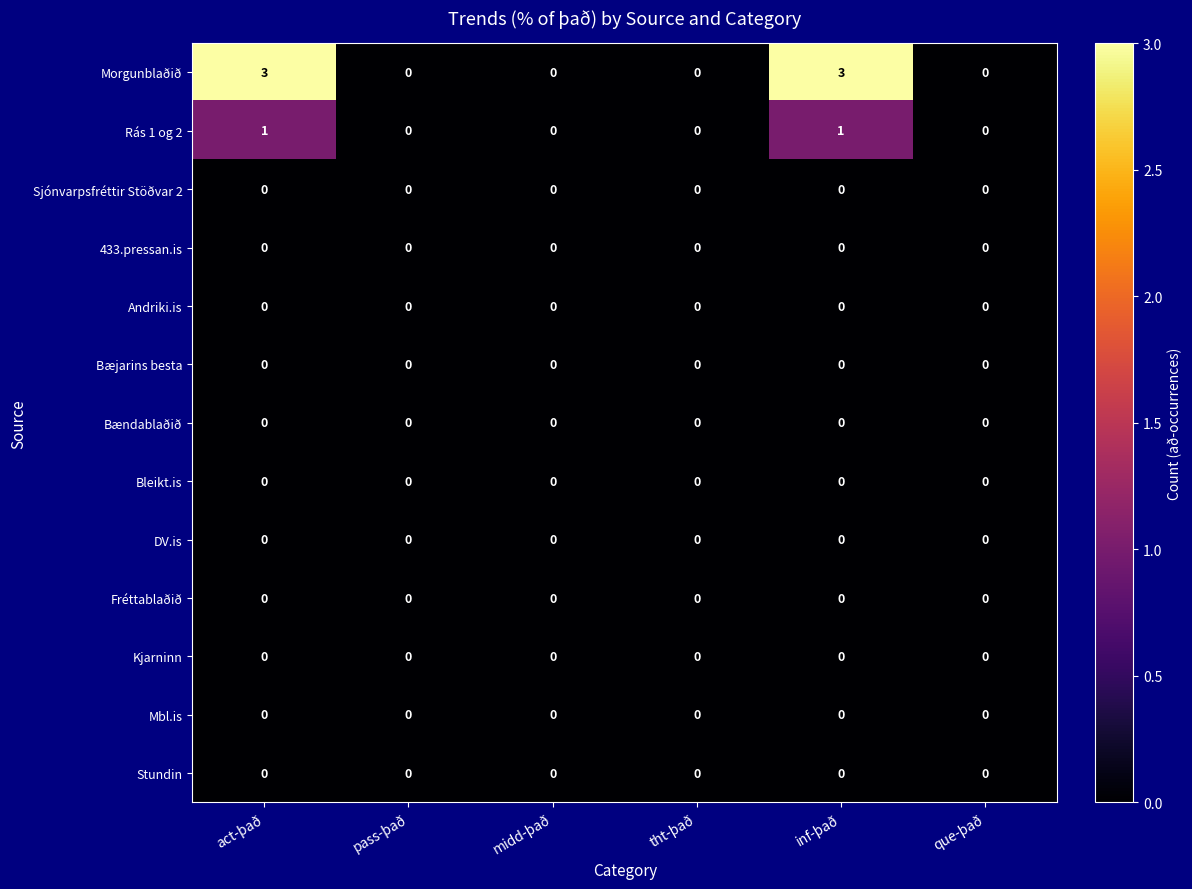

How many Rás 1 og 2 values are between 0 and 1?

6